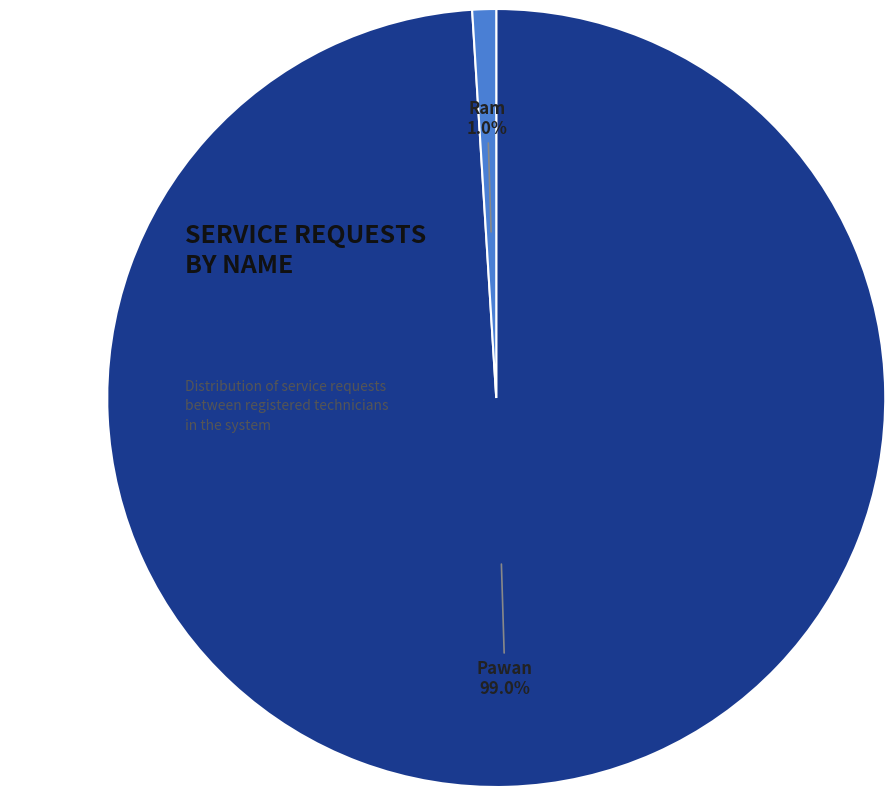

Rank the categories by value from highest to lowest.

Pawan, Ram